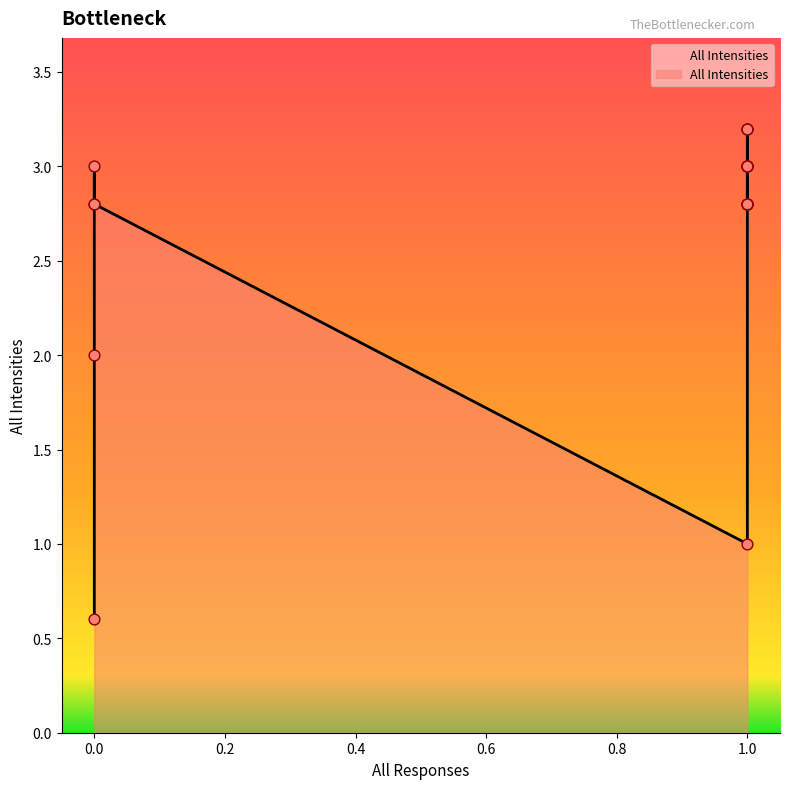

What is the change in value from 1 to 0?

-0.4